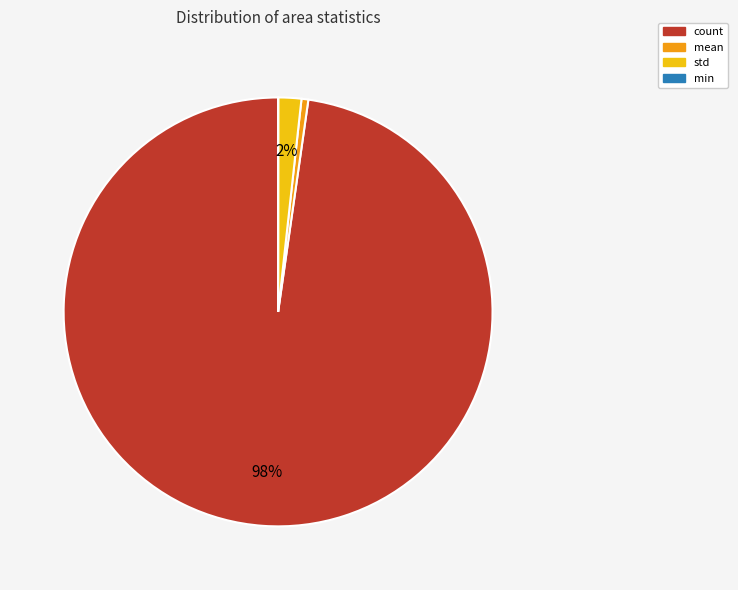

To the nearest percent, what is the average slice percentage?

25%